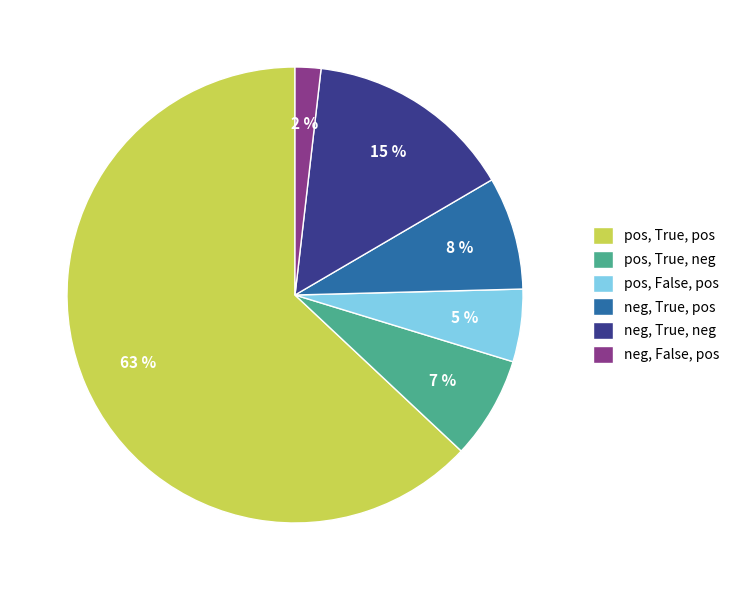

Combined, do pos, True, pos and neg, True, pos account for over 50%?

Yes